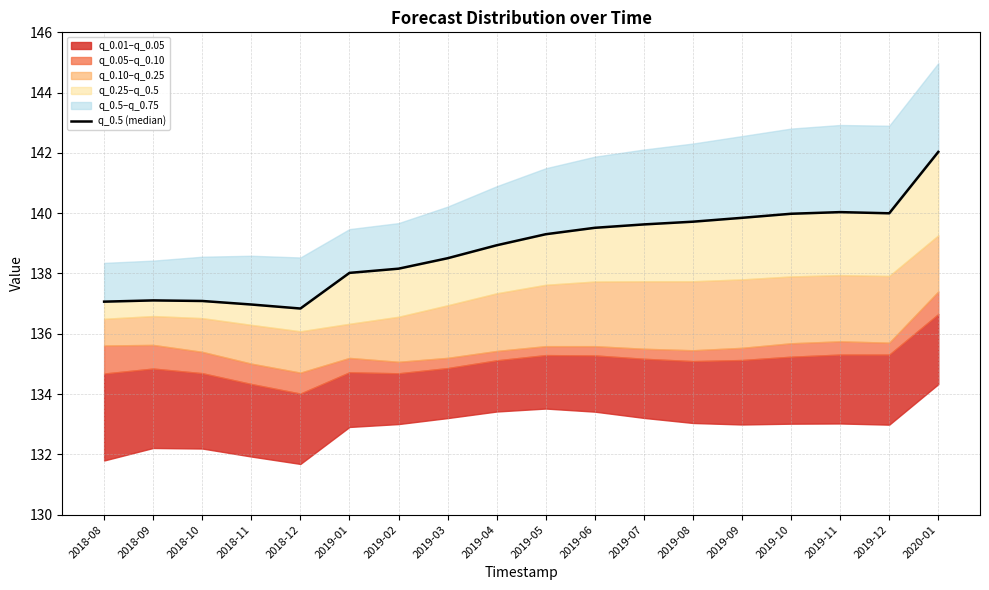

What is the average value?

138.8